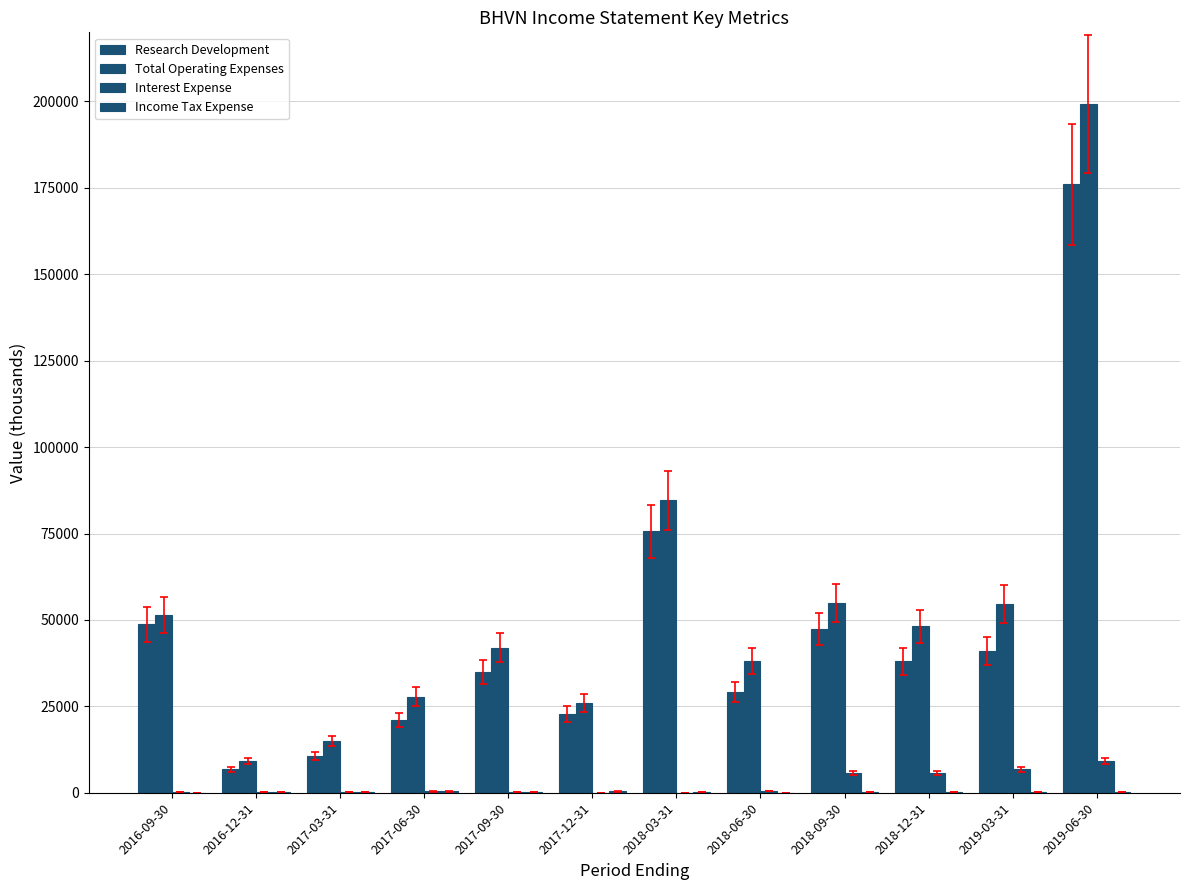

Reading left to right, what are all the values shown in this chart?

Research Development: 48700	6800	10700	21000	35000	22700	75600	29100	47400	38000	41000	176000
Total Operating Expenses: 51300	9100	15000	27800	42000	26000	84600	38100	54900	48100	54500	199200
Interest Expense: 100	300	300	400	200	0	0	500	5600	5600	6800	9100
Income Tax Expense: 0	100	200	400	100	400	100	0	200	200	100	100